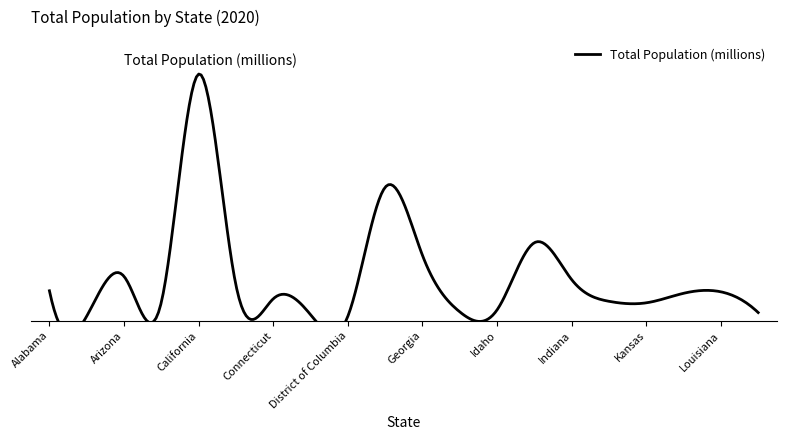

What is the maximum value shown in the chart?

40.4